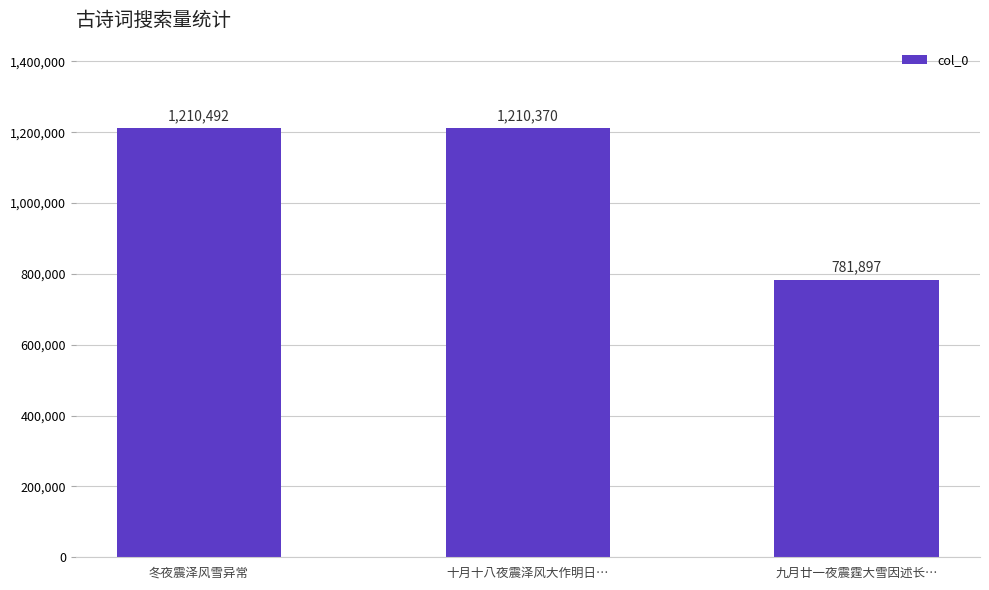

Rank the categories by value from highest to lowest.

冬夜震泽风雪异常, 十月十八夜震泽风大作明日…, 九月廿一夜震霆大雪因述长…